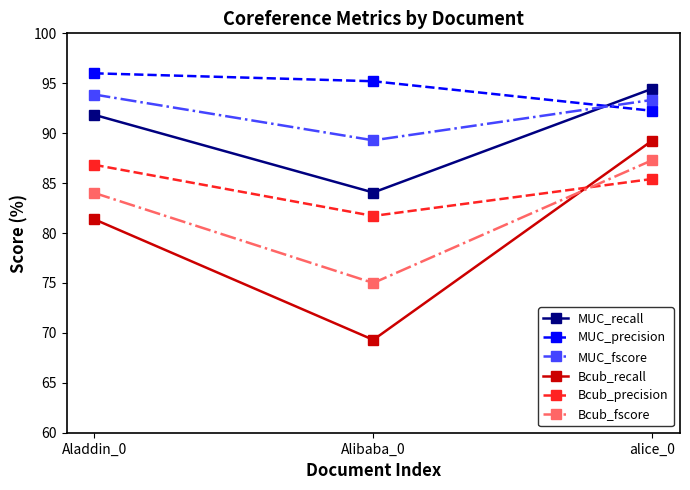

What is the approximate value of MUC_precision at alice_0?

92.2